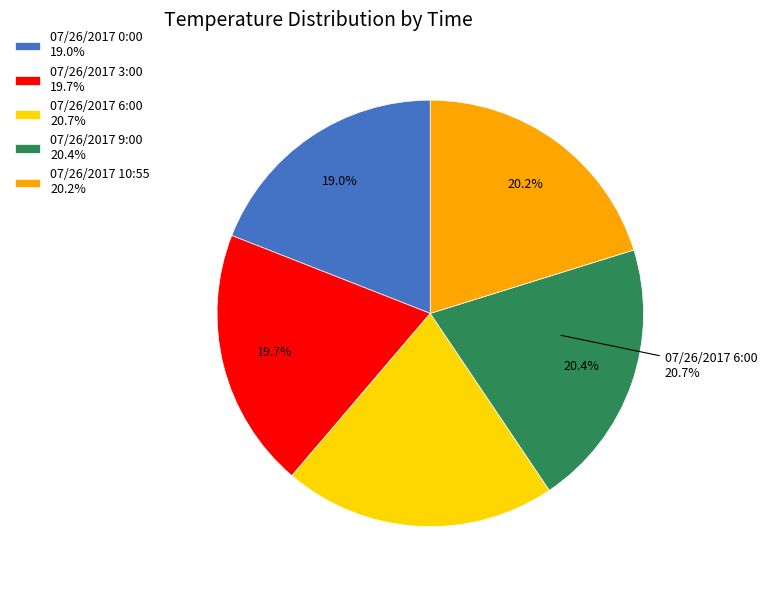

Do 07/26/2017 9:00 and 07/26/2017 0:00 together represent more than half of the pie?

No